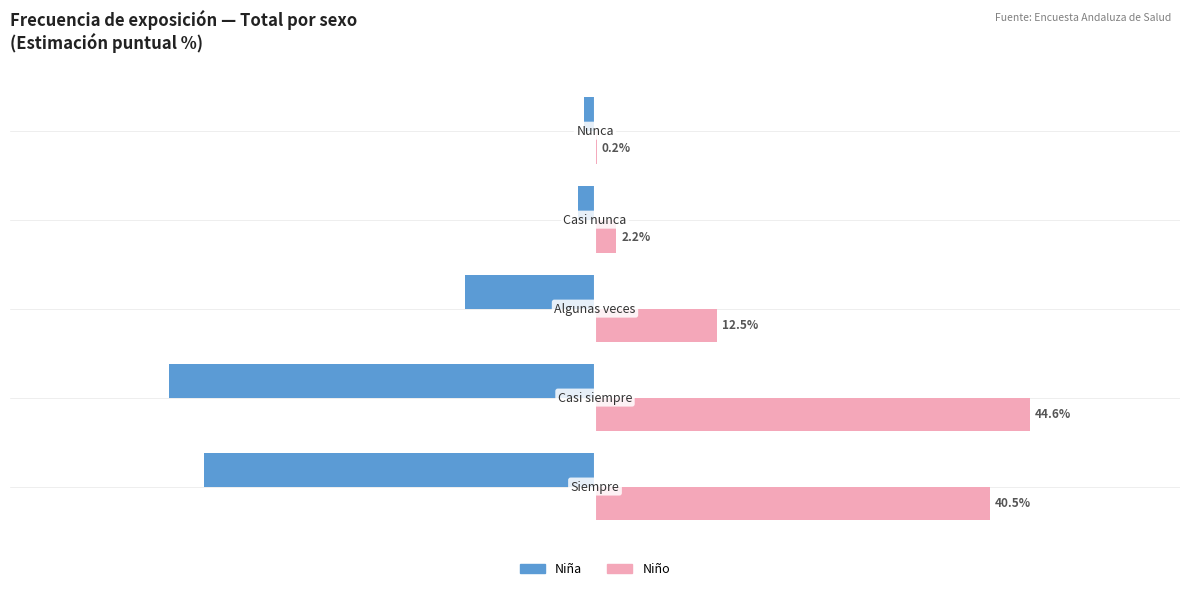

Which series has the largest total across all categories?

Niño